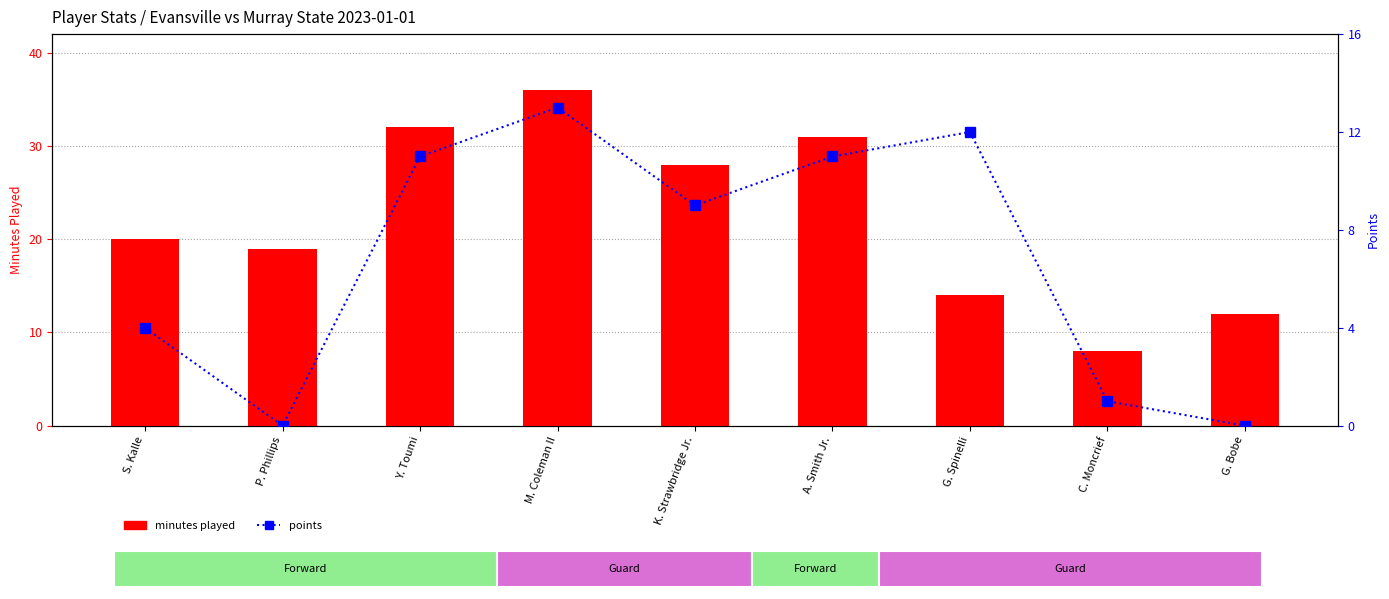

Reading left to right, extract all data points from this chart.

minutes played: 20	19	32	36	28	31	14	8	12
points: 4	0	11	13	9	11	12	1	0